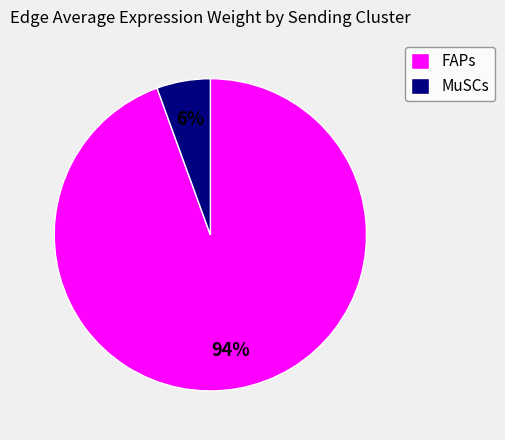

Which has a higher value, MuSCs or FAPs?

FAPs